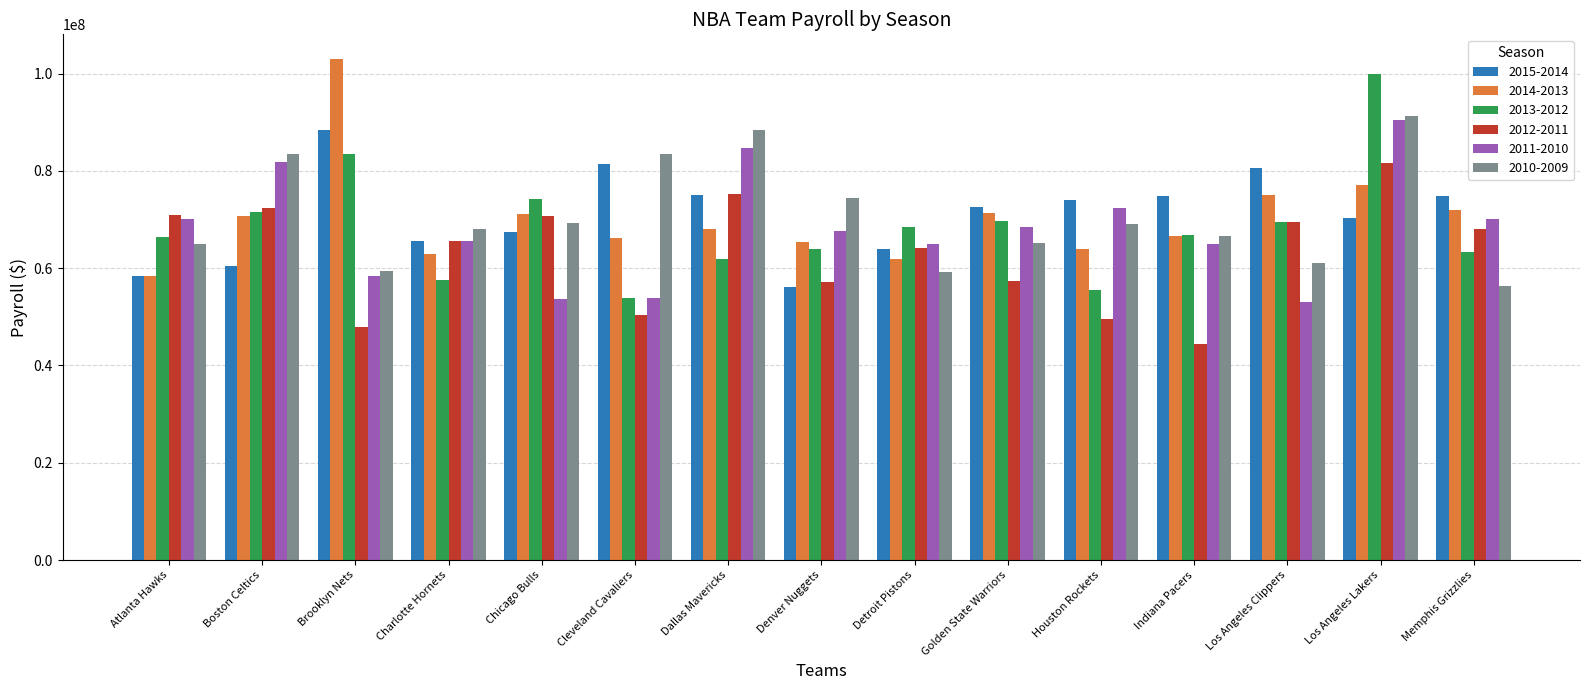

How many groups of bars are there?

15